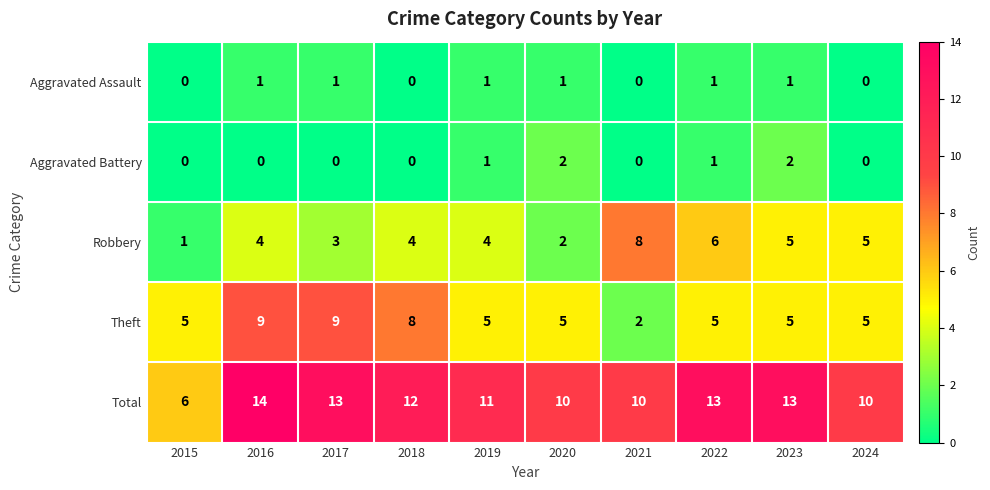

The Aggravated Assault series shows 0 at 2024. True or false?

True